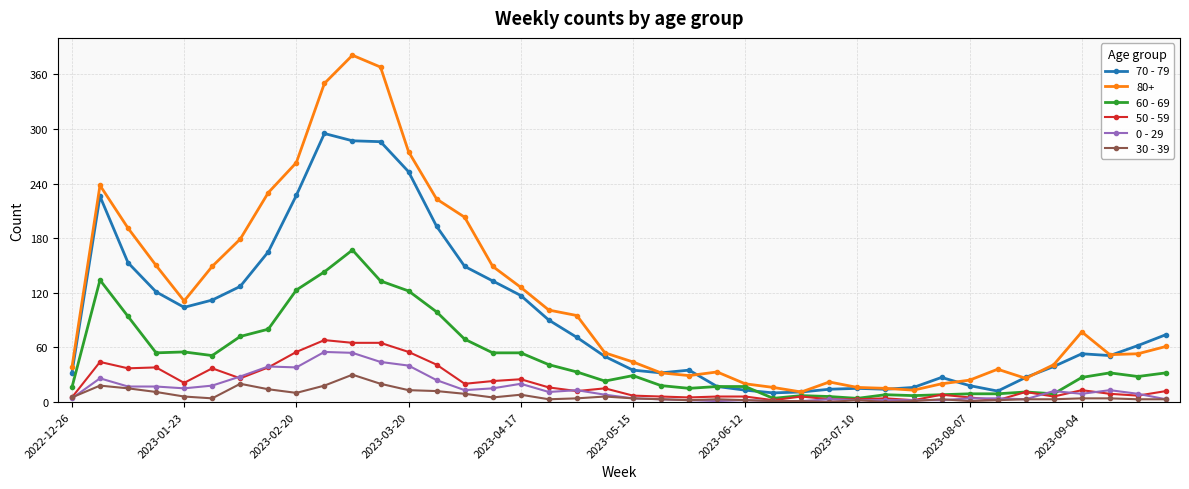

True or false: 80+ and 0 - 29 cross at least once.

False